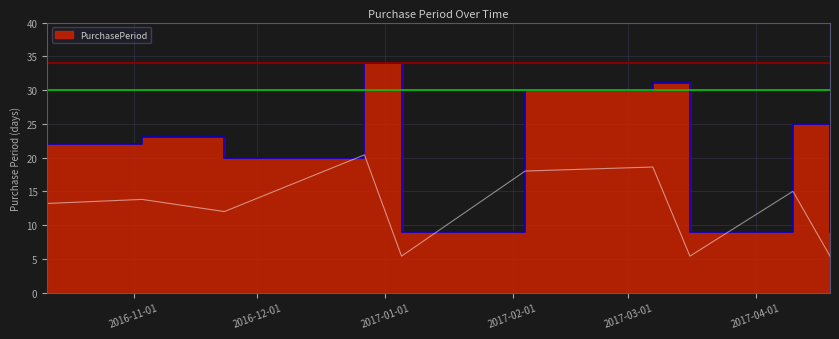

What is the label of the 10th point from the left?

2017-04-19